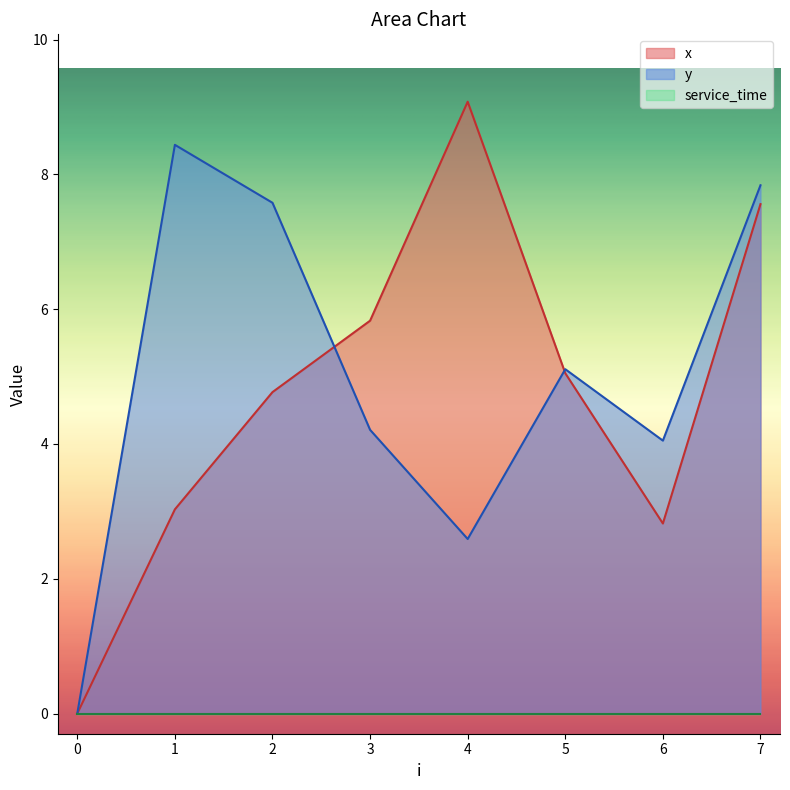

Rank the categories by x value from lowest to highest.

0, 6, 1, 2, 5, 3, 7, 4